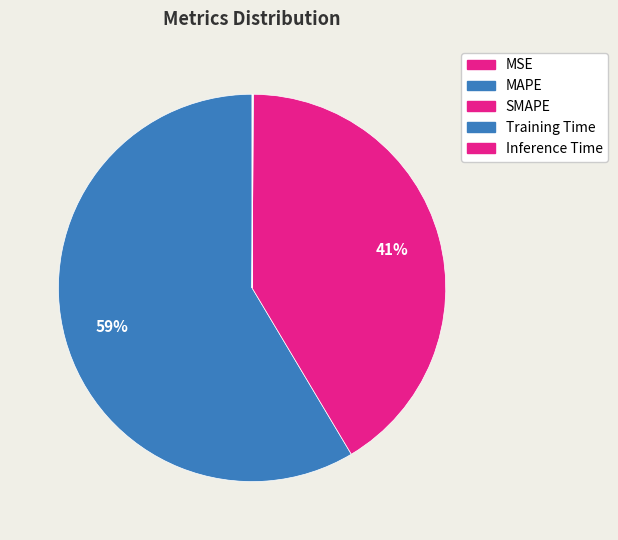

Rank the categories by value from lowest to highest.

MSE, Training Time, Inference Time, SMAPE, MAPE